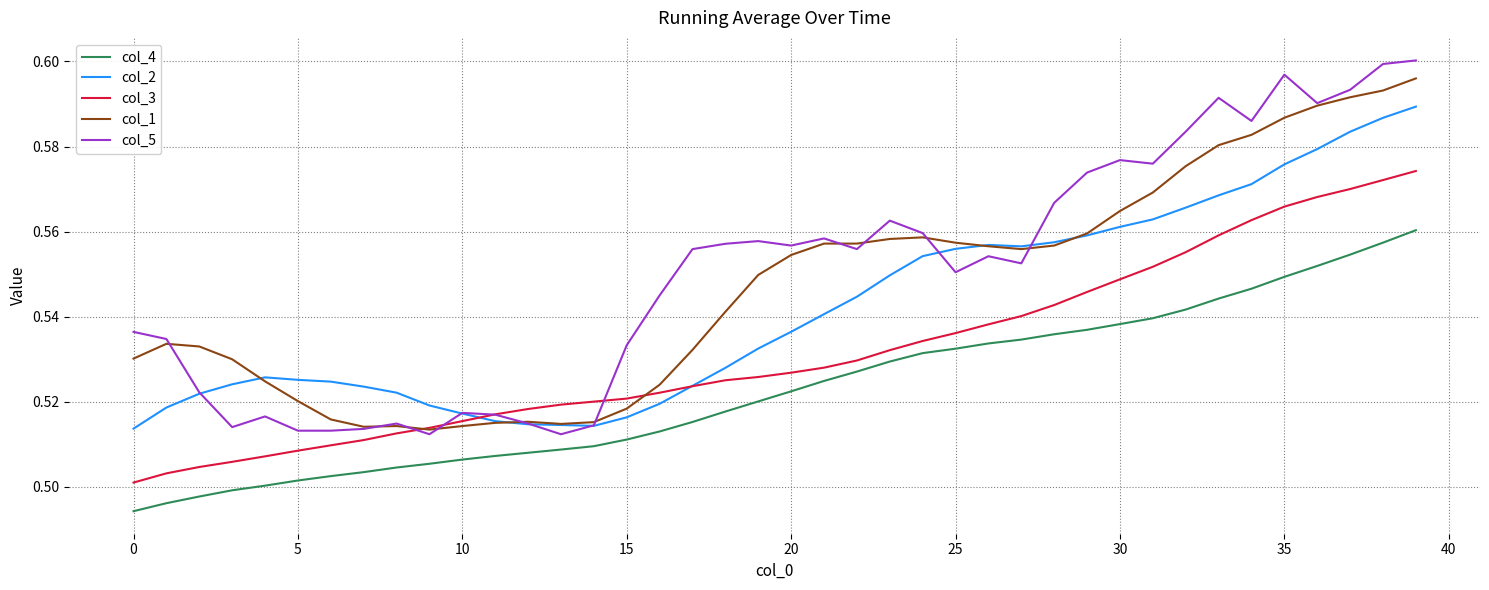

Which series has the largest total across all categories?

col_5